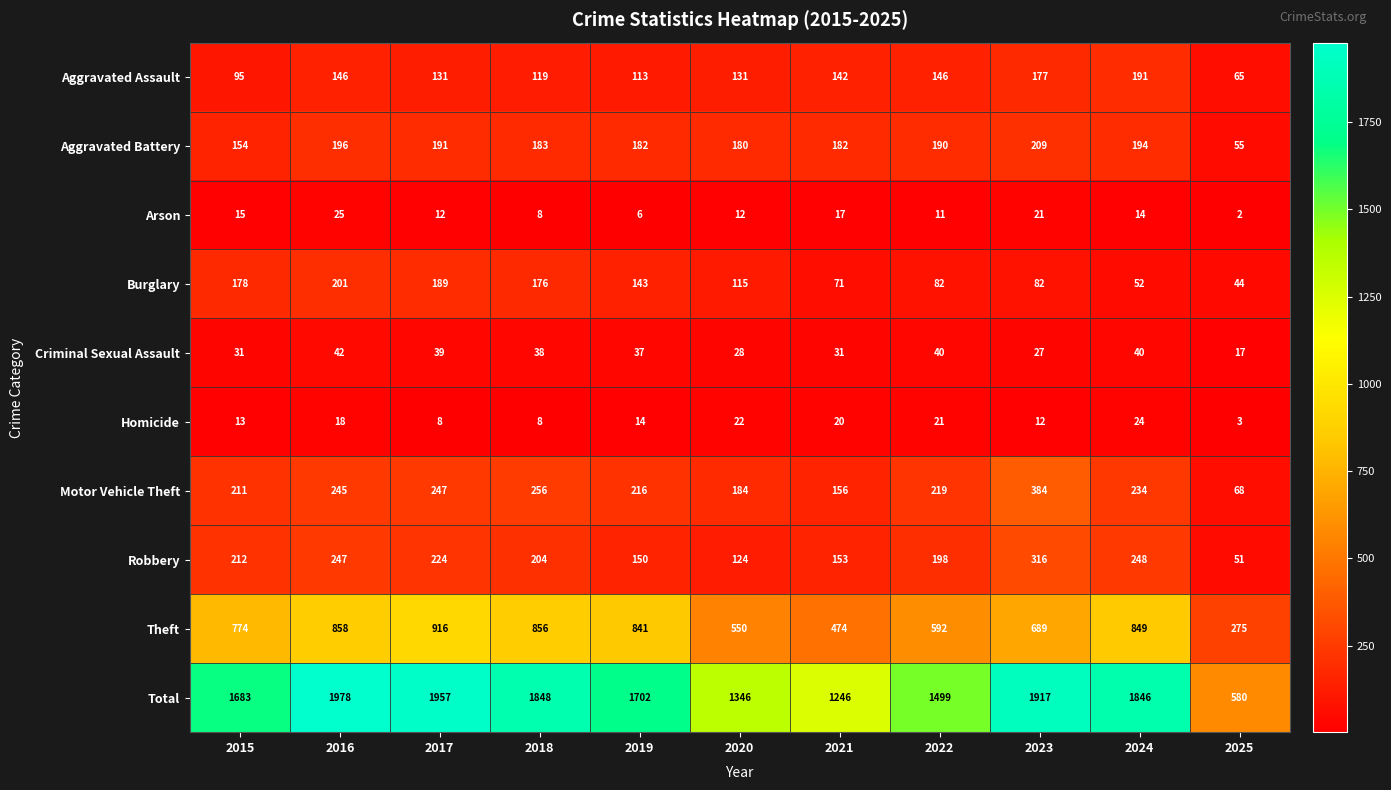

Which category has the lowest value in the Total series?

2025